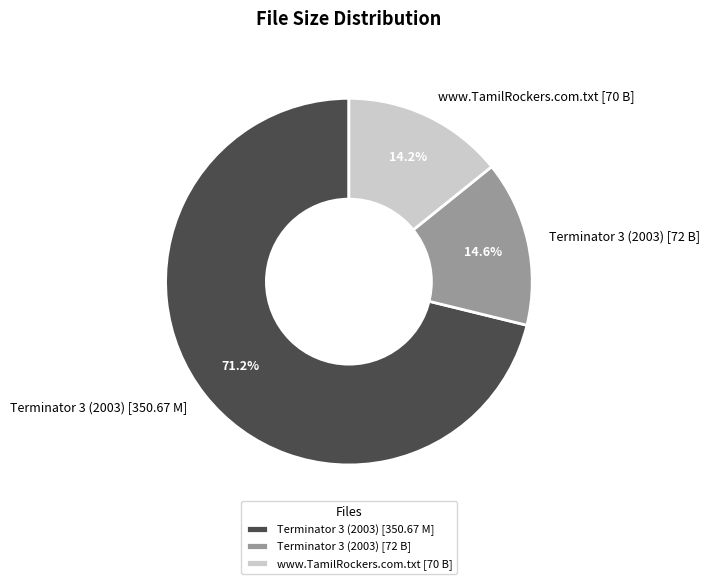

Is there a majority slice in this chart?

Yes